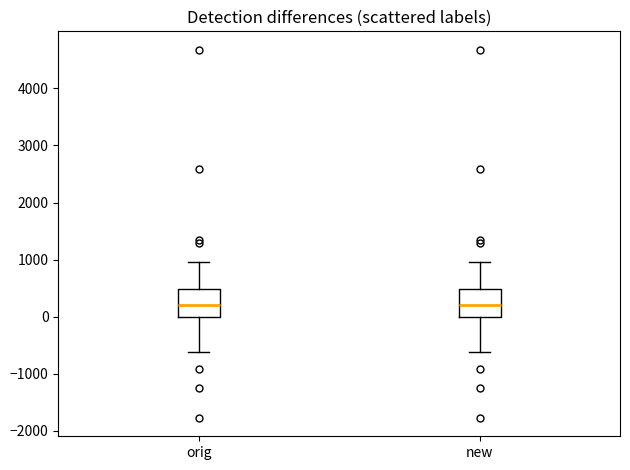

Where is the upper edge of the box for orig on the y-axis? The values are not printed on the chart, so give them approximately, as read against the axis.

500